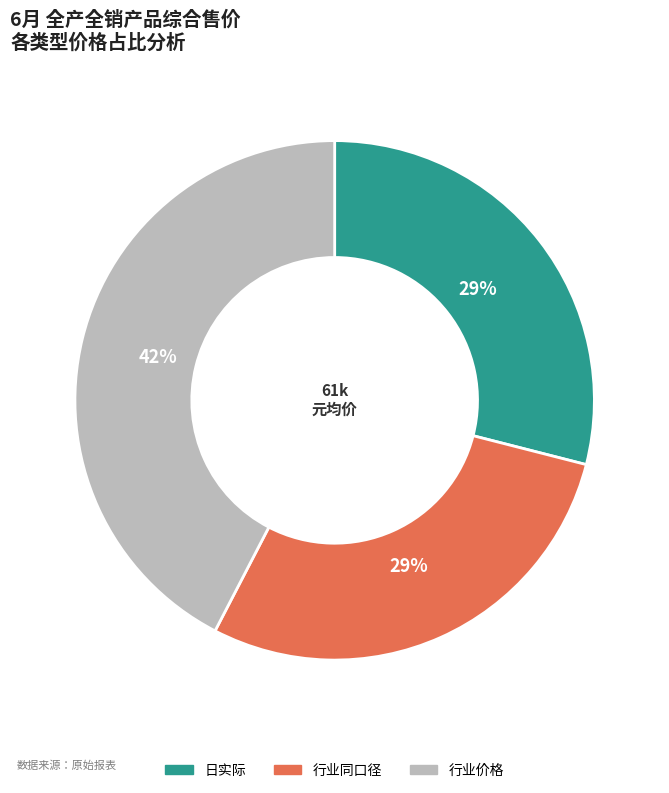

Which category has the biggest portion of the pie?

行业价格